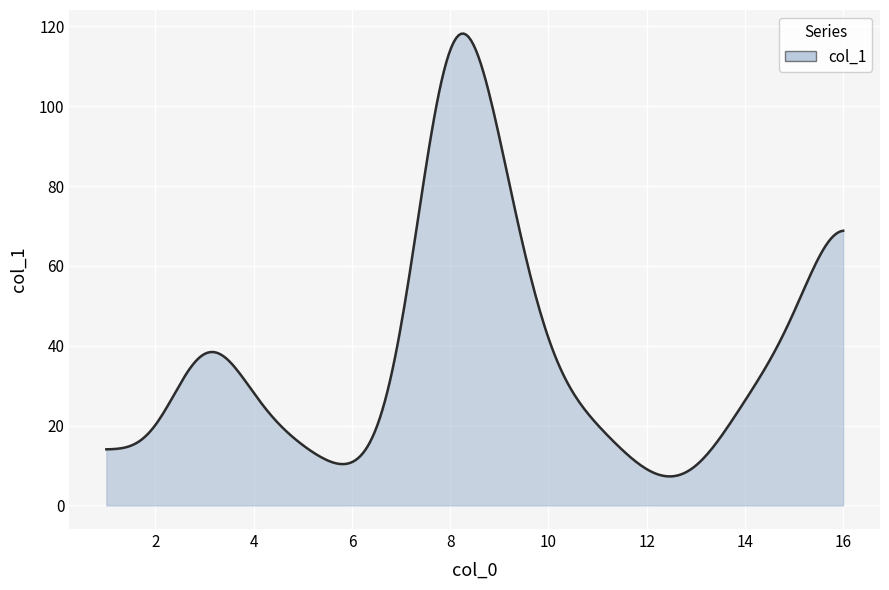

What is the difference between the maximum and minimum values?

110.9